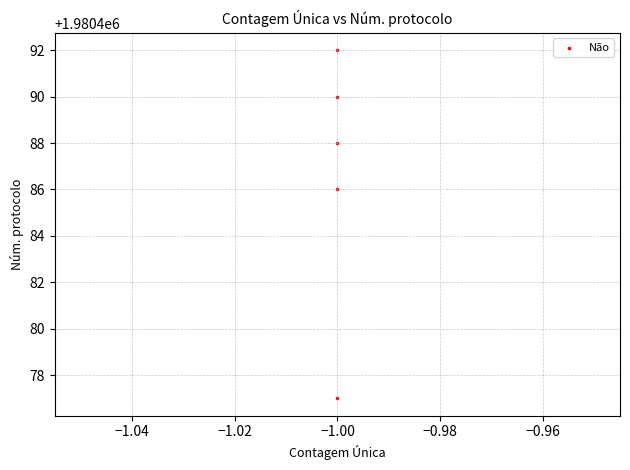

What is the average Y value?

1980487